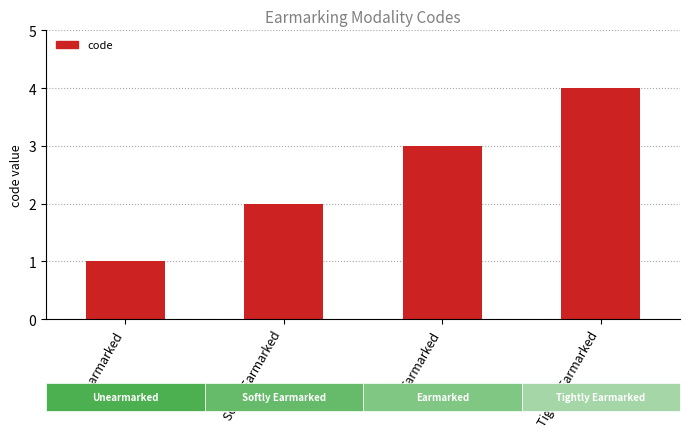

How many values are between 2 and 4?

3